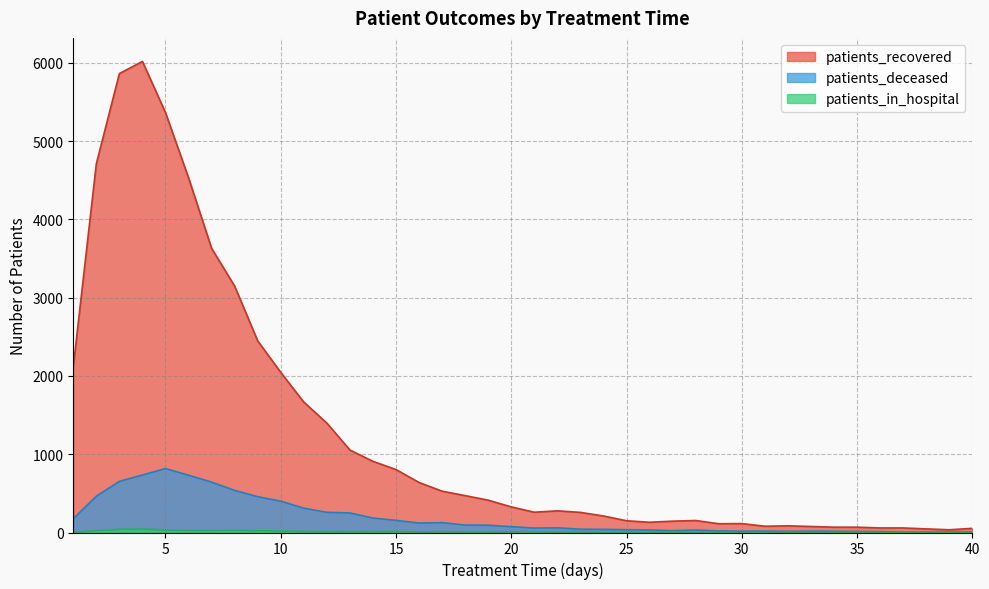

The value of patients_in_hospital at 31 is 1. True or false?

False